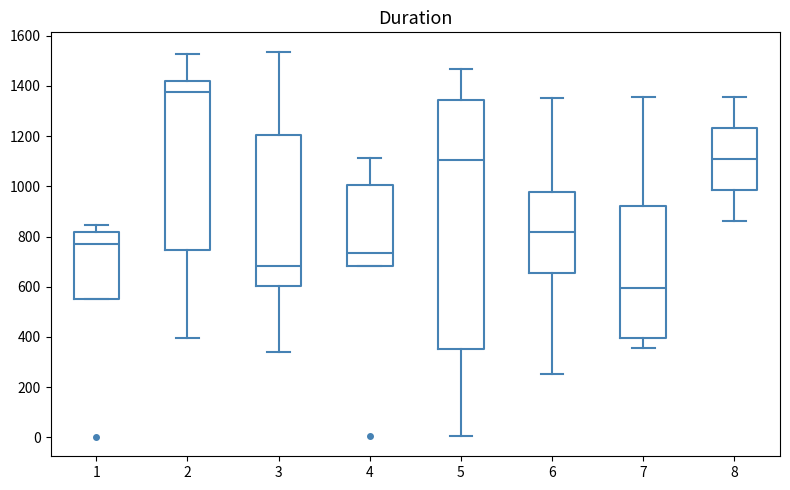

Reading left to right, transcribe this box plot: for each box, give where its median line is, the range the box spans, and where its two whiskers end, as read against the y-axis. The values are not printed on the chart, so give them approximately, as read against the axis.

1: median 780, box 540 to 820, whiskers 540 to 840
2: median 1380, box 740 to 1420, whiskers 400 to 1520
3: median 680, box 600 to 1200, whiskers 340 to 1540
4: median 740, box 680 to 1000, whiskers 680 to 1120
5: median 1100, box 360 to 1340, whiskers 0 to 1460
6: median 820, box 660 to 980, whiskers 260 to 1360
7: median 600, box 400 to 920, whiskers 360 to 1360
8: median 1100, box 980 to 1240, whiskers 860 to 1360